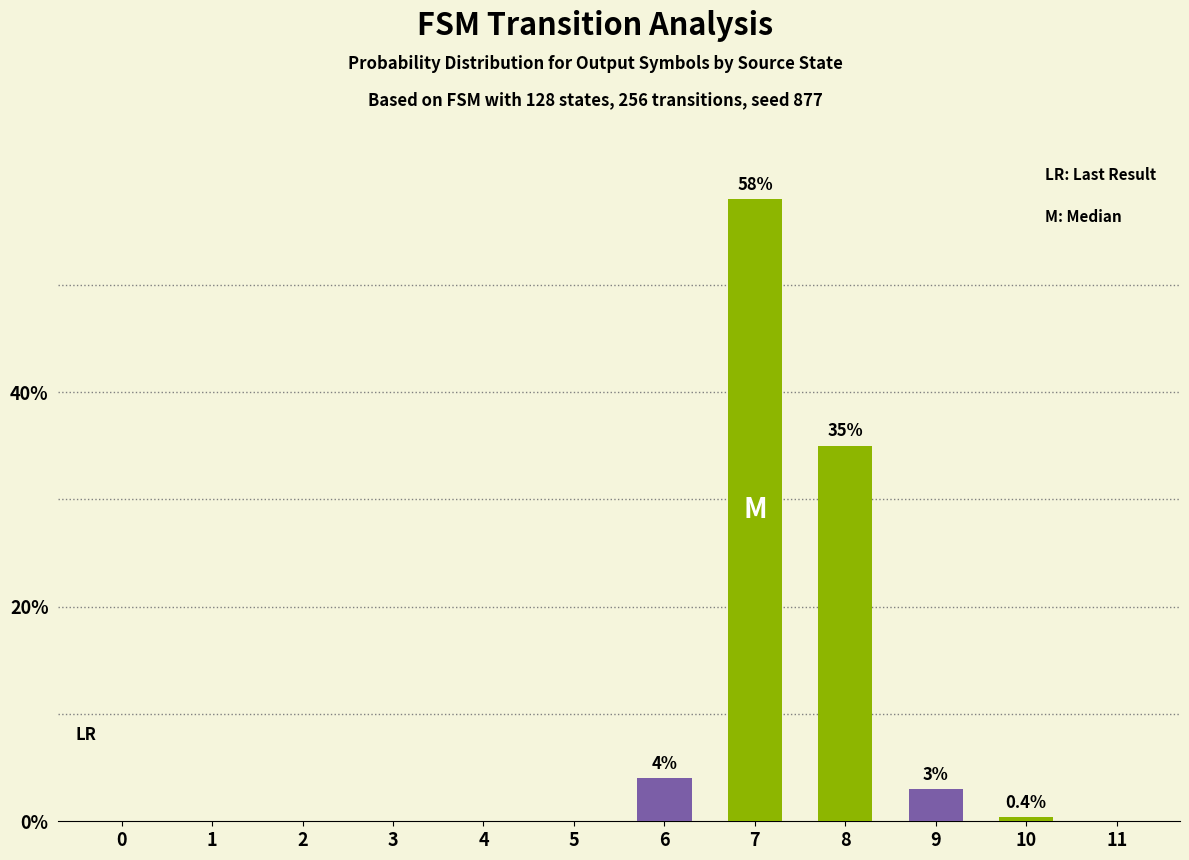

What is the sum of all values?

100.4